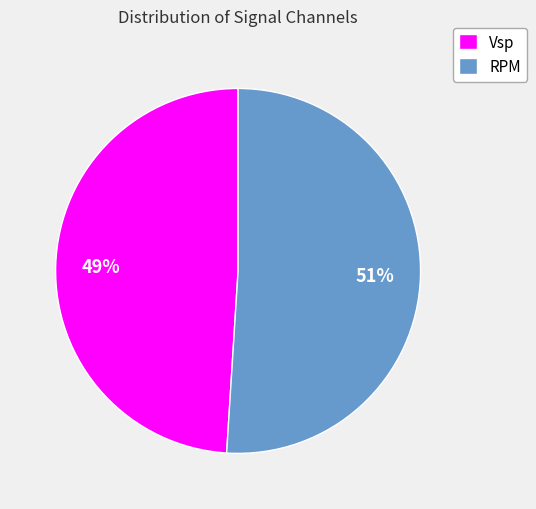

To the nearest percent, what percentage of the pie is Vsp?

49%